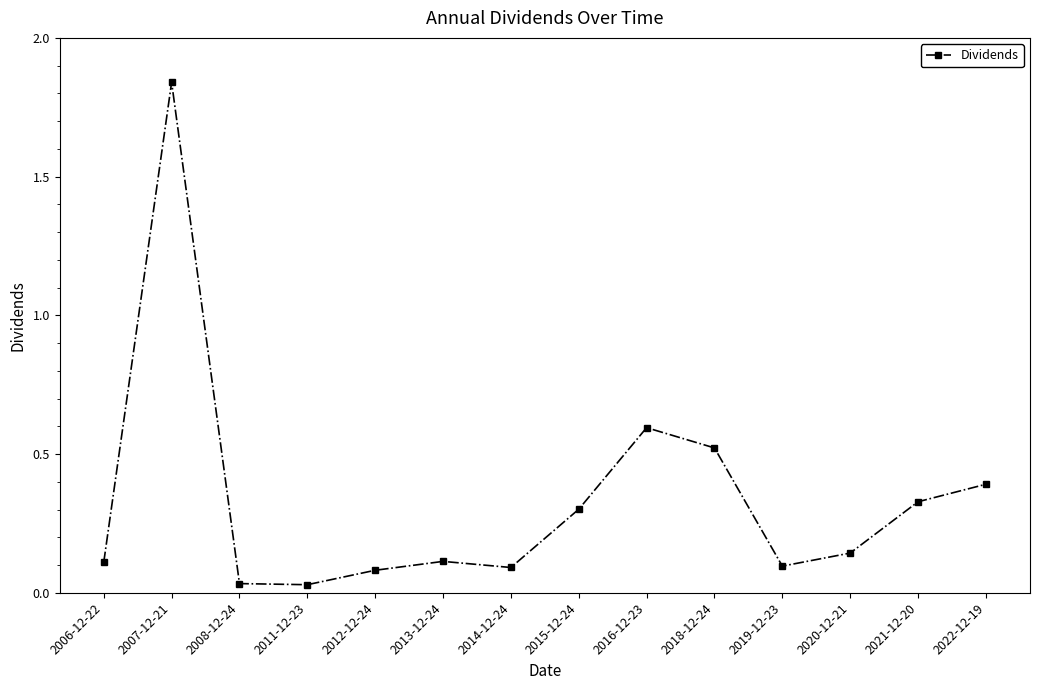

How many points are higher than both their immediate neighbors (excluding endpoints)?

3